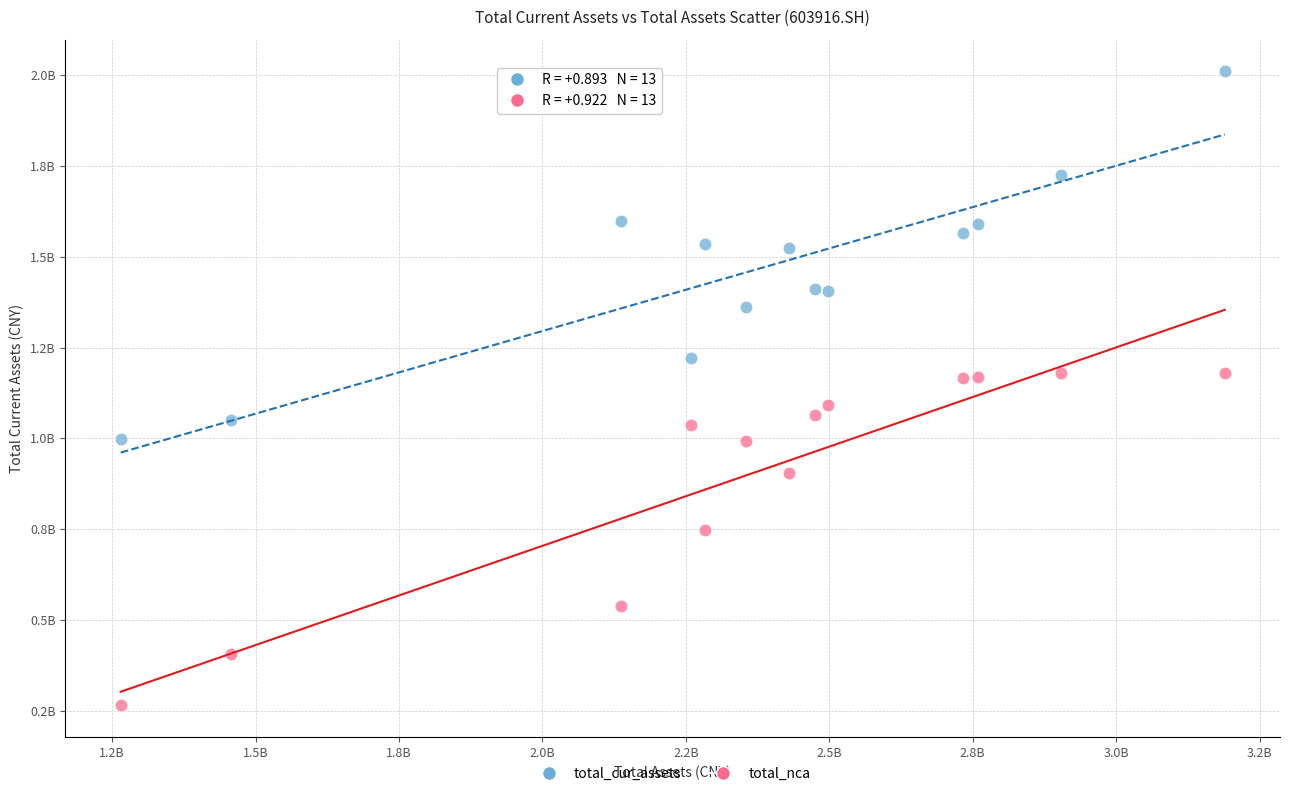

What are all the series names shown in the legend?

total_cur_assets, total_nca